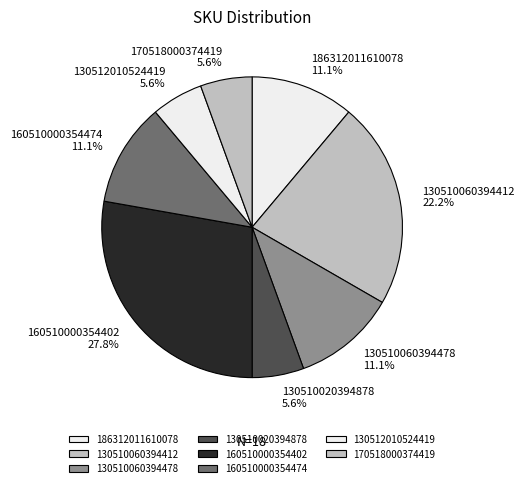

How many segments does this pie chart have?

8